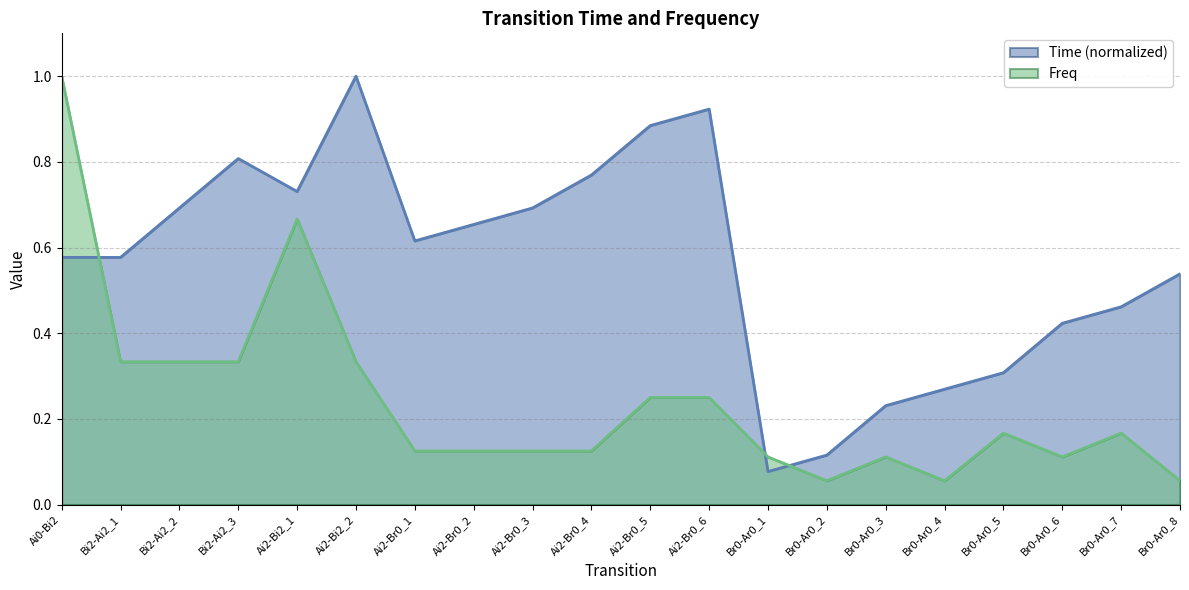

At which category does Time reach its first local valley?

Ai2-Bi2_1